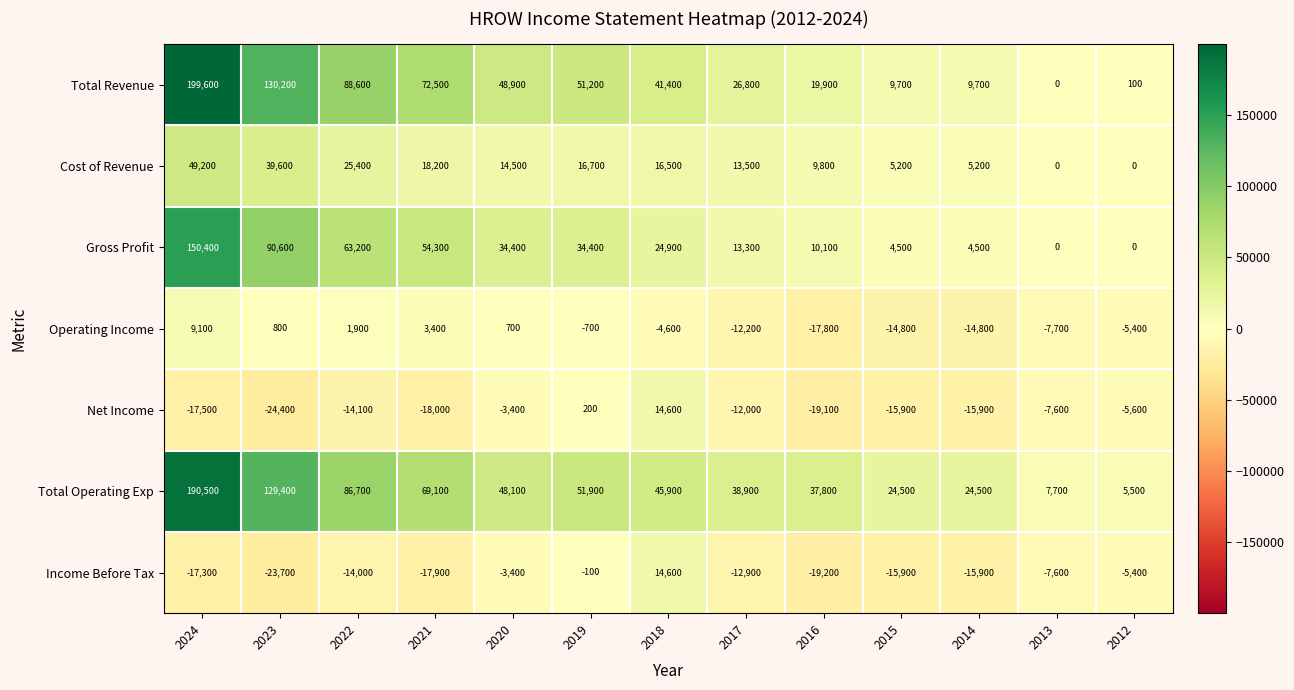

At 2016, list the series in order from largest to smallest.

Total Operating Exp, Total Revenue, Gross Profit, Cost of Revenue, Operating Income, Net Income, Income Before Tax